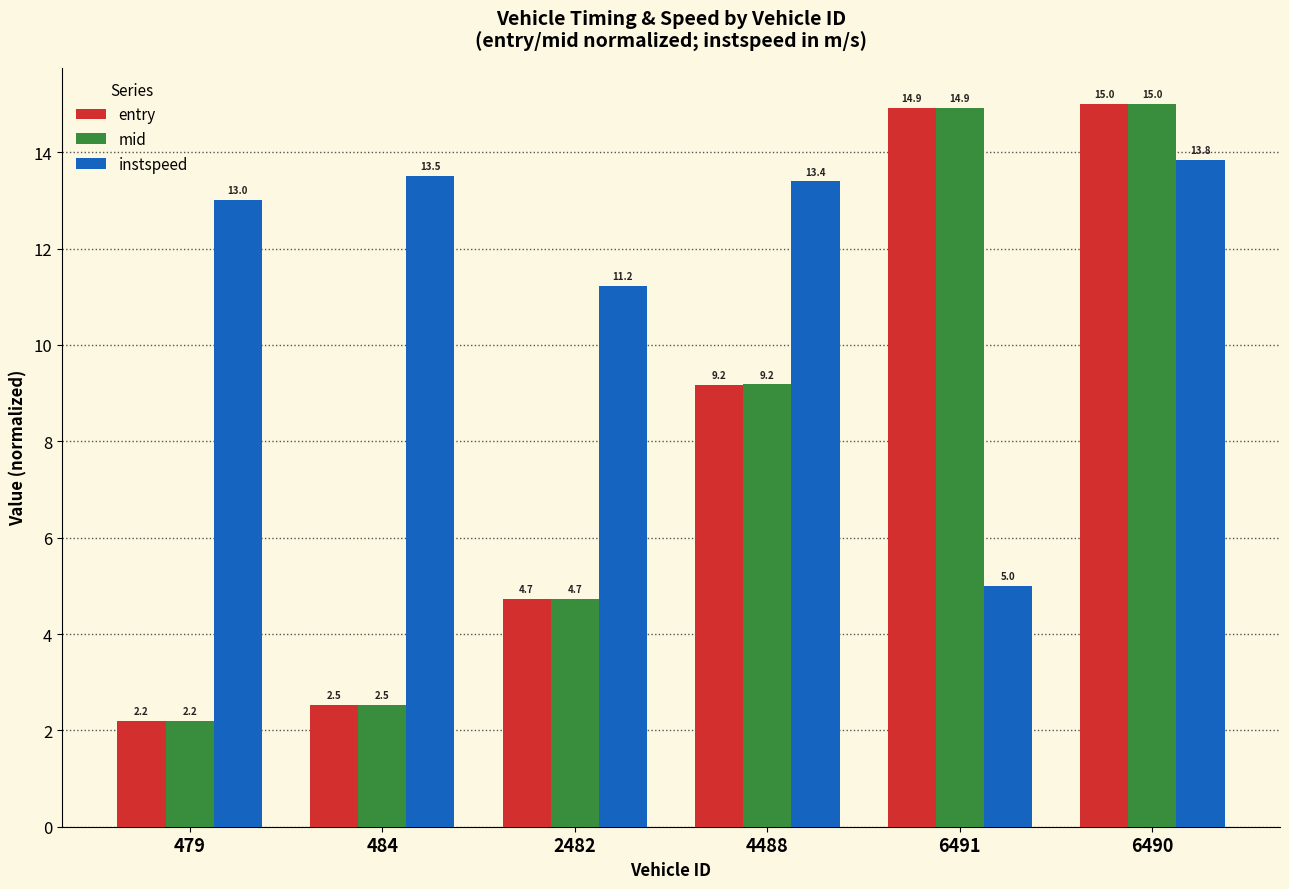

Reading left to right, list all the values displayed in this chart.

entry: 479=2.2	484=2.5	2482=4.7	4488=9.2	6491=14.9	6490=15.0
mid: 479=2.2	484=2.5	2482=4.7	4488=9.2	6491=14.9	6490=15.0
instspeed: 479=13.0	484=13.5	2482=11.2	4488=13.4	6491=5.0	6490=13.8